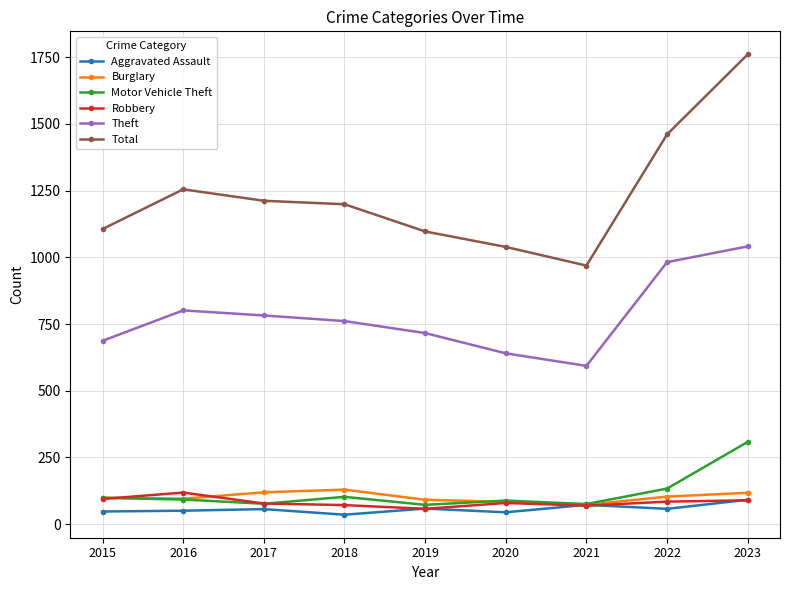

True or false: Theft and Total intersect in this chart.

False